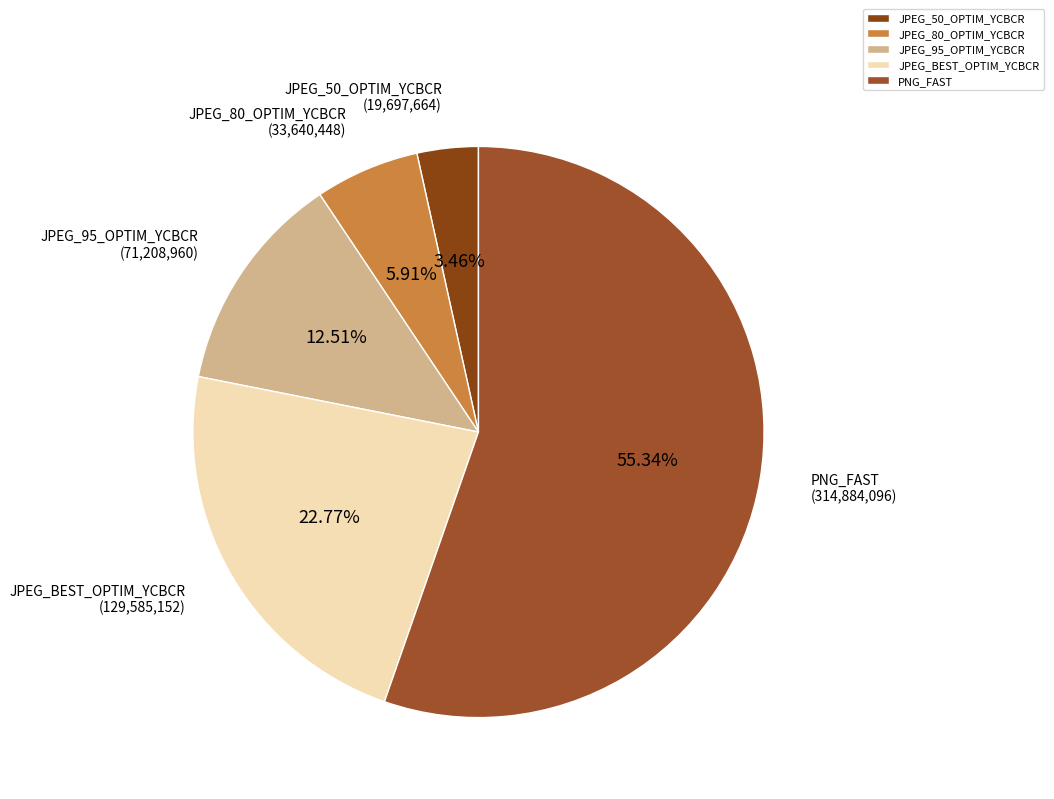

To the nearest percent, what is the difference between the JPEG_50_OPTIM_YCBCR and JPEG_80_OPTIM_YCBCR slice percentages?

2%